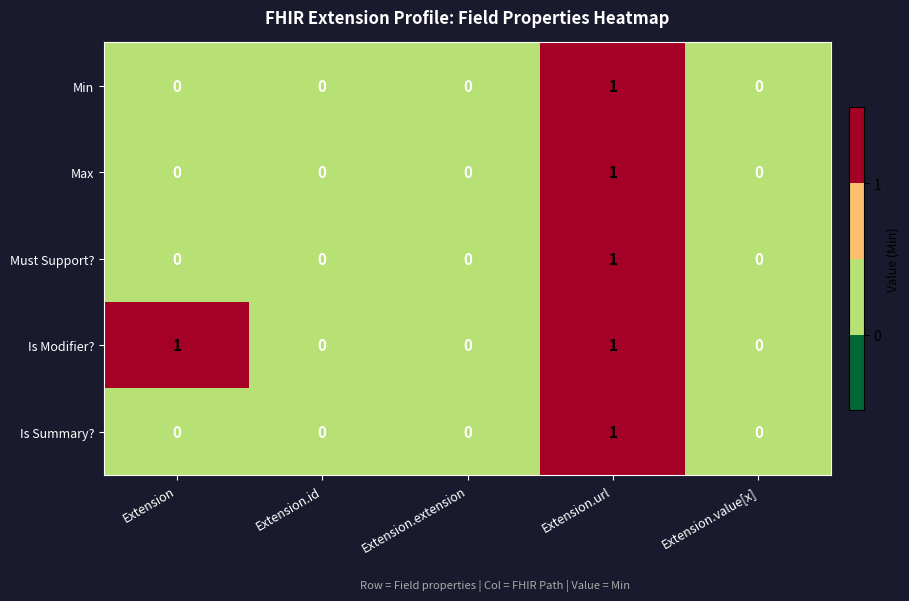

Reading right to left, list all the values displayed in this chart.

Min: Extension.value[x]=0	Extension.url=1	Extension.extension=0	Extension.id=0	Extension=0
Max: Extension.value[x]=0	Extension.url=1	Extension.extension=0	Extension.id=0	Extension=0
Must Support?: Extension.value[x]=0	Extension.url=1	Extension.extension=0	Extension.id=0	Extension=0
Is Modifier?: Extension.value[x]=0	Extension.url=1	Extension.extension=0	Extension.id=0	Extension=1
Is Summary?: Extension.value[x]=0	Extension.url=1	Extension.extension=0	Extension.id=0	Extension=0